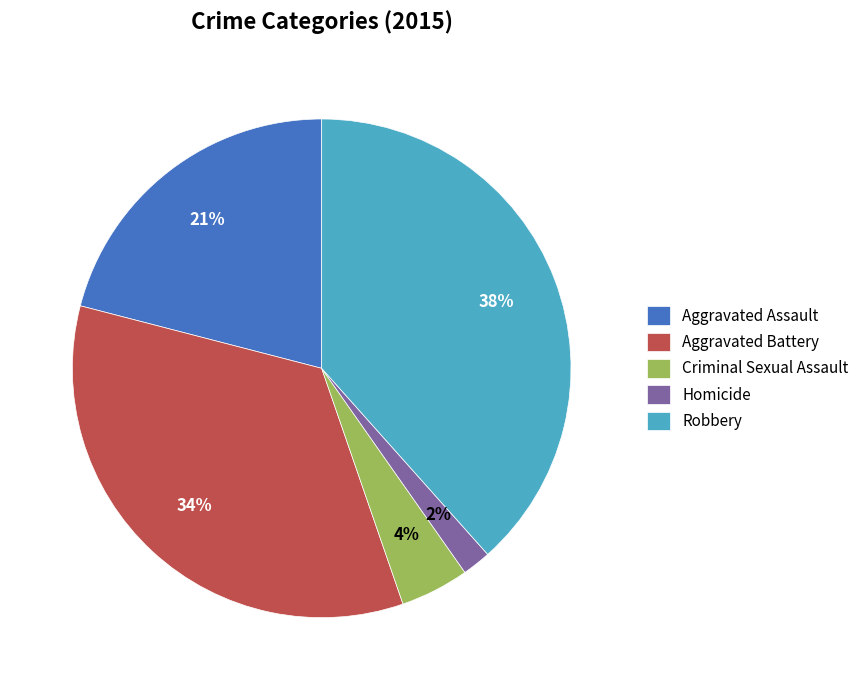

Which has a higher value, Aggravated Battery or Robbery?

Robbery